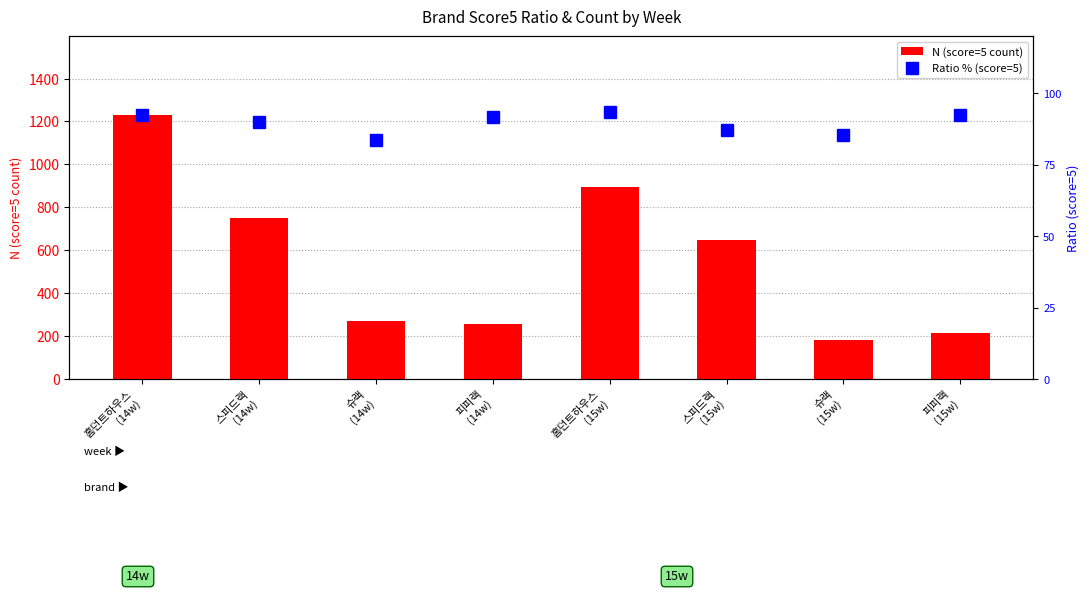

Reading left to right, list all the values displayed in this chart.

N (score=5 count): 홈던트하우스
(14w)=1228.0	스피드랙
(14w)=748.0	슈랙
(14w)=269.0	피피랙
(14w)=255.0	홈던트하우스
(15w)=894.0	스피드랙
(15w)=649.0	슈랙
(15w)=184.0	피피랙
(15w)=215.0
Ratio % (score=5): 홈던트하우스
(14w)=92.3	스피드랙
(14w)=90.0	슈랙
(14w)=83.8	피피랙
(14w)=91.7	홈던트하우스
(15w)=93.5	스피드랙
(15w)=87.2	슈랙
(15w)=85.6	피피랙
(15w)=92.3